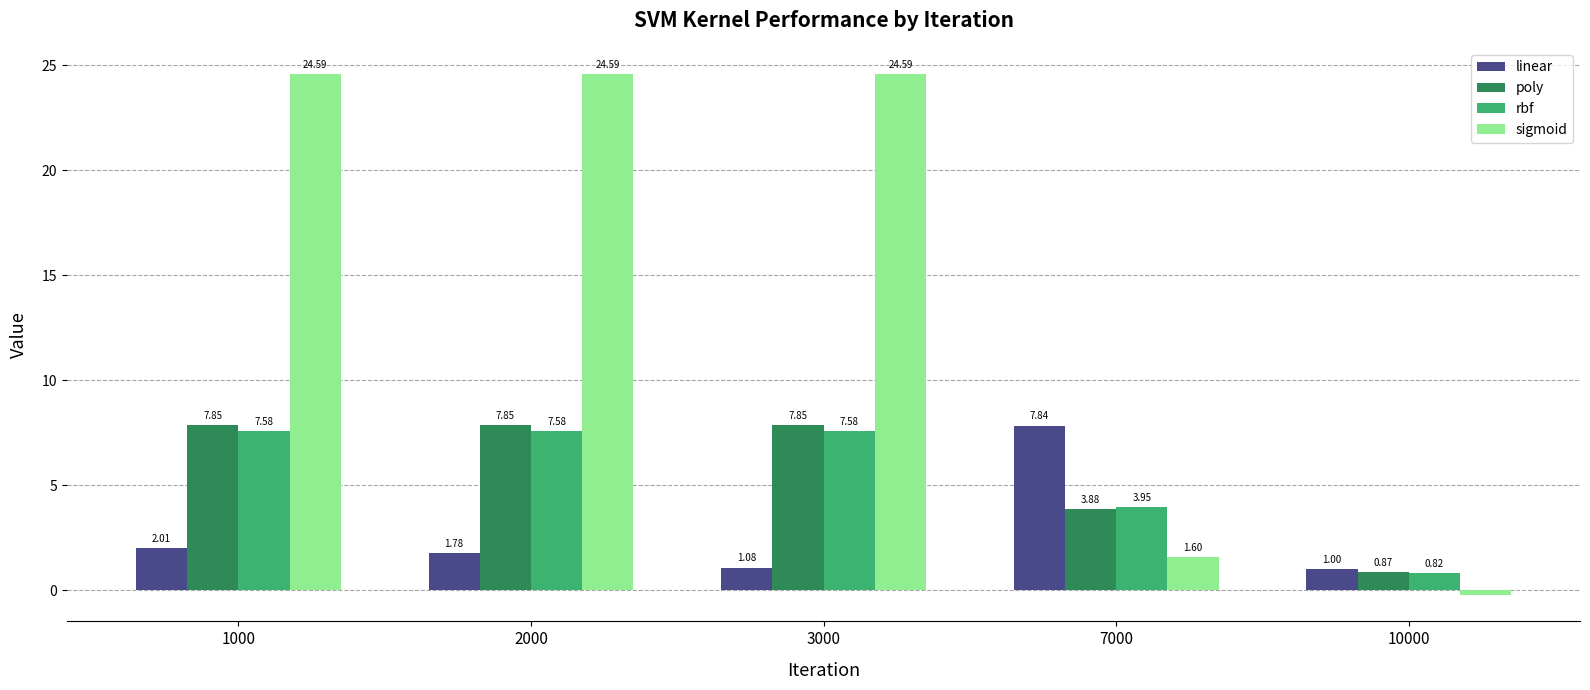

Rank the series by their maximum value, from lowest to highest.

rbf, linear, poly, sigmoid